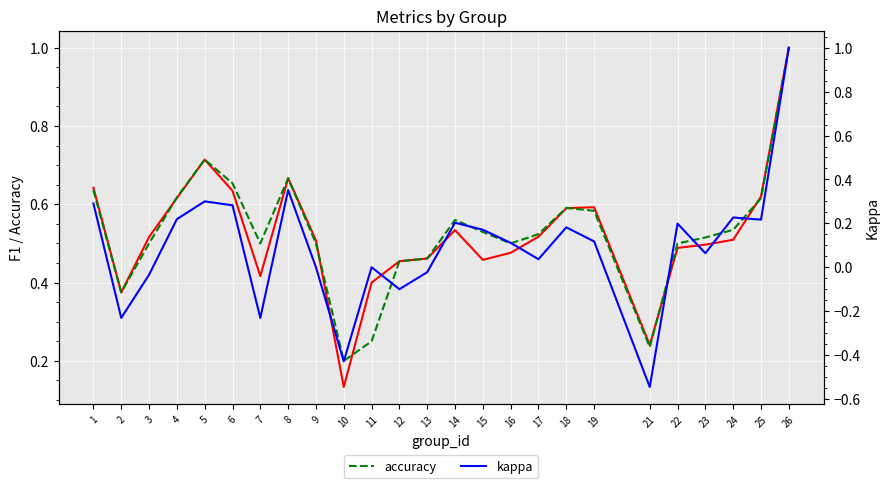

Where is kappa nearest to the value 0?

9